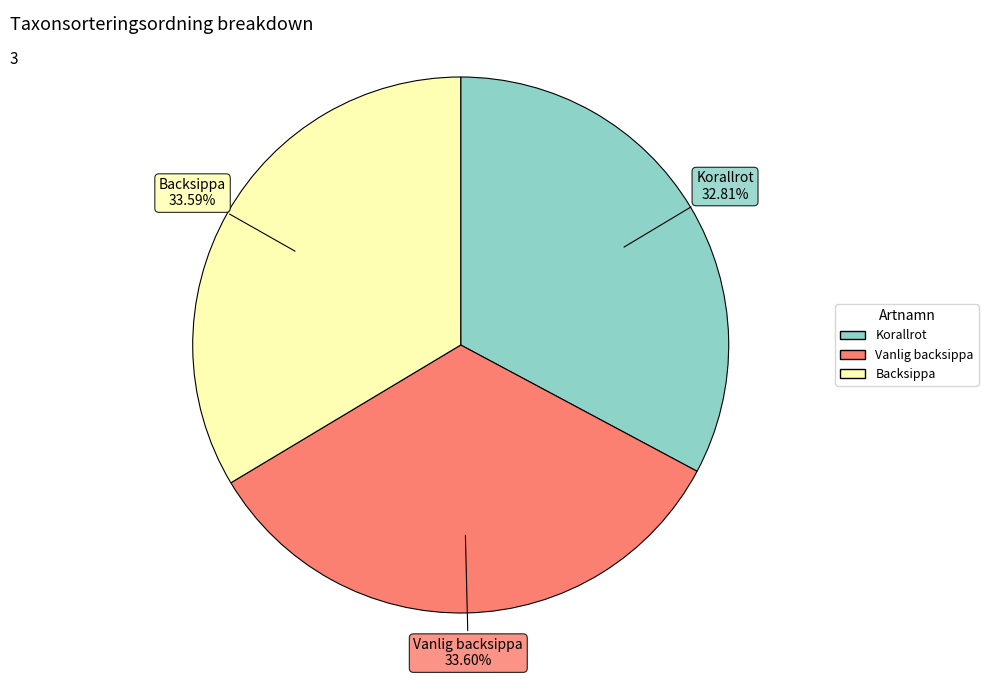

What percentage is the Backsippa slice, to the nearest percent?

34%